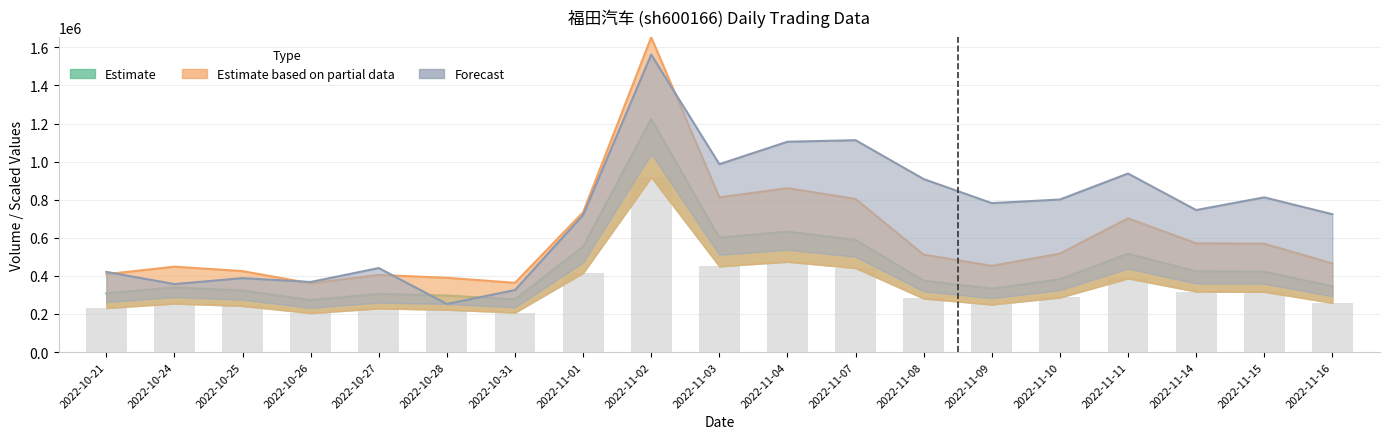

Reading left to right, list all the values displayed in this chart.

volume: 2022-10-21=308590.0	2022-10-24=339981.0	2022-10-25=323432.0	2022-10-26=273055.0	2022-10-27=305747.0	2022-10-28=296886.0	2022-10-31=276846.0	2022-11-01=553947.0	2022-11-02=1224296.0	2022-11-03=600525.0	2022-11-04=632376.0	2022-11-07=588580.0	2022-11-08=375147.0	2022-11-09=333188.0	2022-11-10=382198.0	2022-11-11=516036.0	2022-11-14=423838.0	2022-11-15=422220.0	2022-11-16=344831.0
t_volume: 2022-10-21=408938.7	2022-10-24=448453.9	2022-10-25=425126.9	2022-10-26=360924.6	2022-10-27=405046.6	2022-10-28=390136.4	2022-10-31=363611.9	2022-11-01=734298.5	2022-11-02=1652799.6	2022-11-03=812091.2	2022-11-04=860906.5	2022-11-07=804023.5	2022-11-08=511829.1	2022-11-09=452782.0	2022-11-10=517228.7	2022-11-11=702167.4	2022-11-14=571224.9	2022-11-15=569009.0	2022-11-16=465412.5